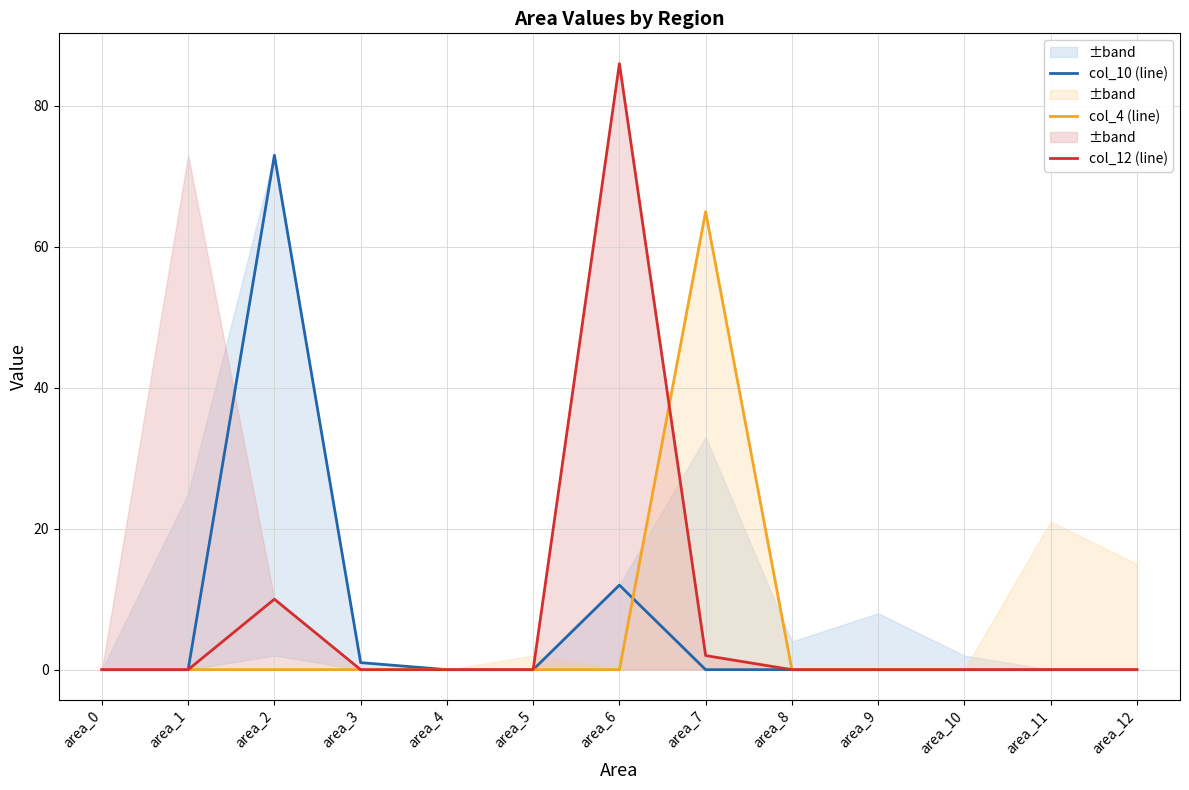

What is the spread (max minus min) of values at area_2?

73